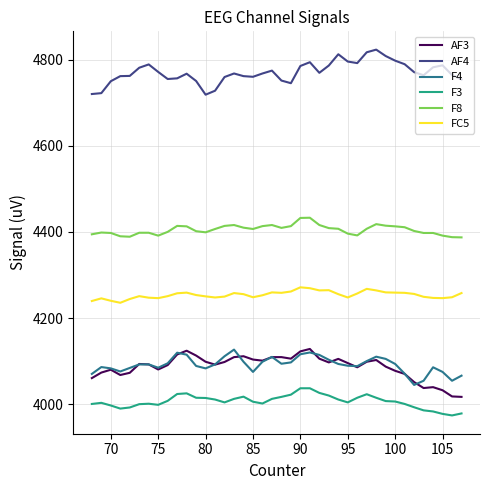

What is the difference between the second highest and second lowest values in the F4 series?

65.6